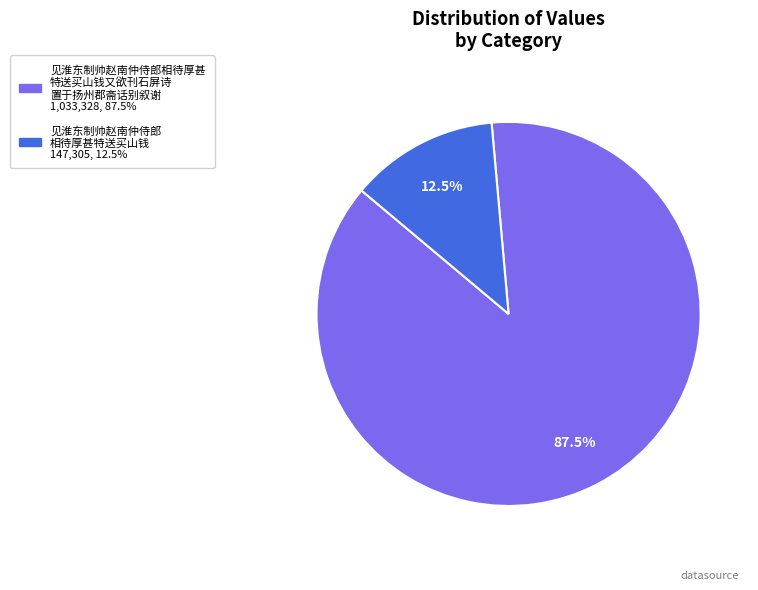

Is there a majority slice in this chart?

Yes